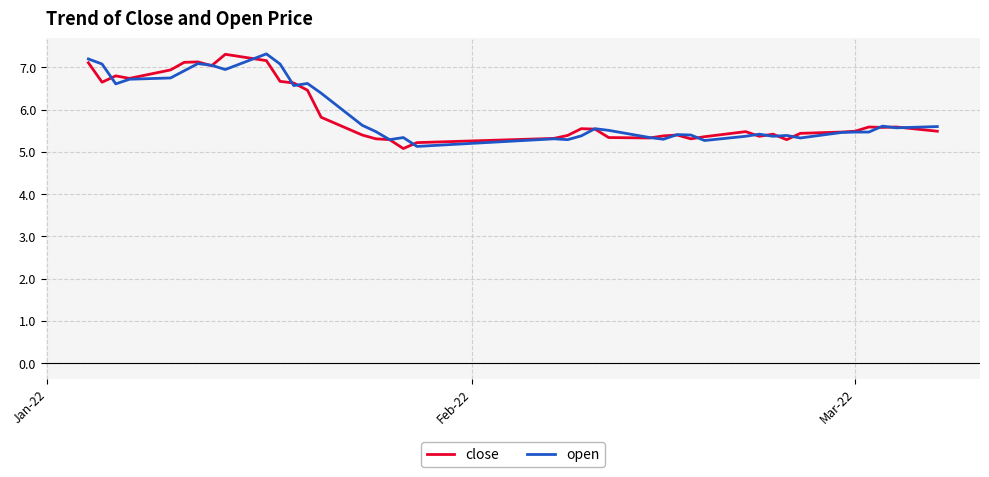

What is the greatest value displayed?

7.3